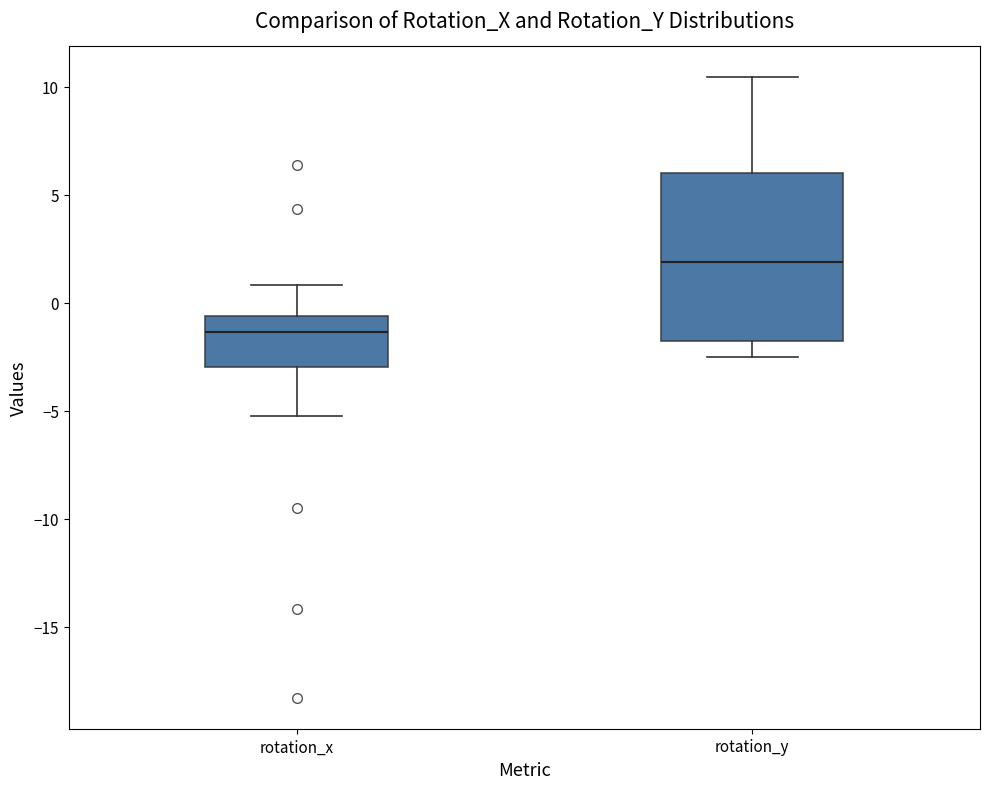

Reading left to right, read every box against the y-axis: the position of its median line, the range the box covers, and the ends of its whiskers. The values are not printed on the chart, so give them approximately, as read against the axis.

rotation_x: median -1.5, box -3.0 to -0.5, whiskers -5.0 to 1.0
rotation_y: median 2.0, box -2.0 to 6.0, whiskers -2.5 to 10.5